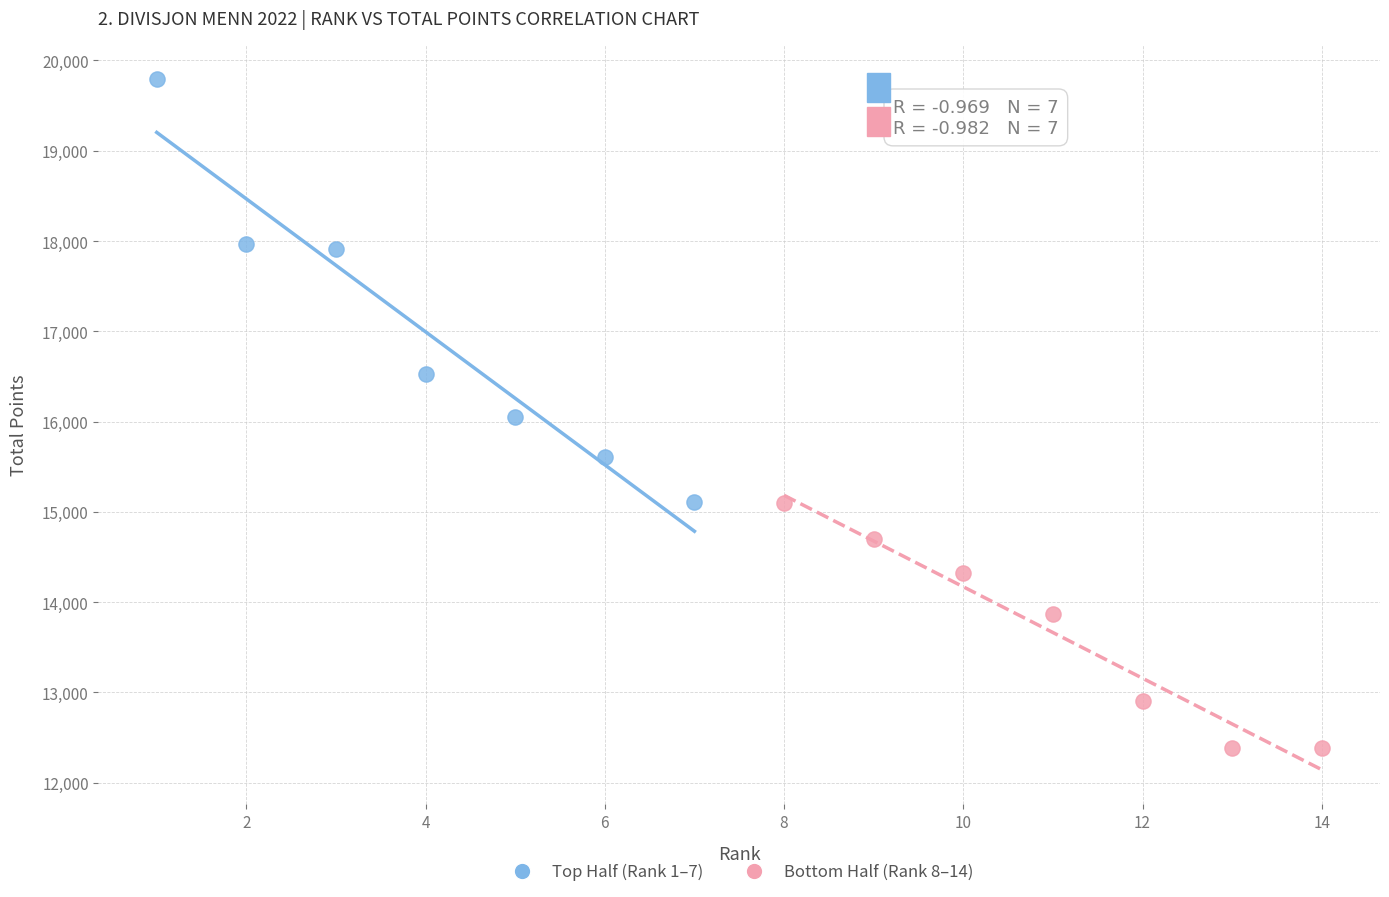

What are all the series names shown in the legend?

Top Half (Rank 1–7), Bottom Half (Rank 8–14)